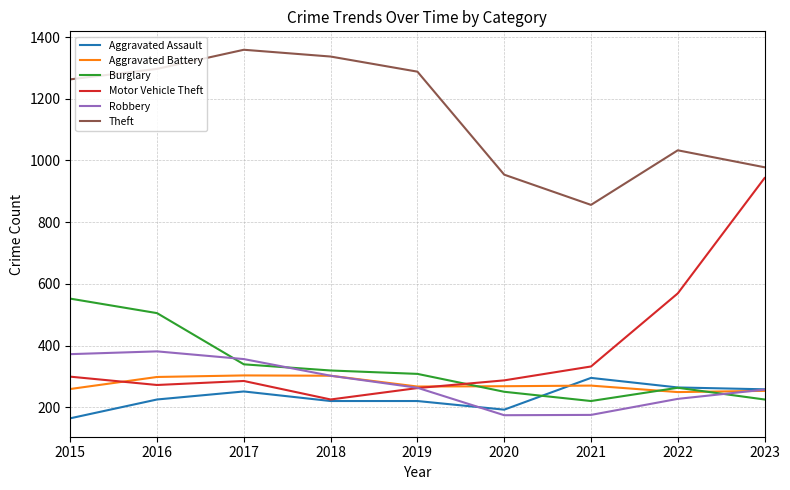

Between which two adjacent categories do Aggravated Assault and Robbery first intersect?

2019 and 2020